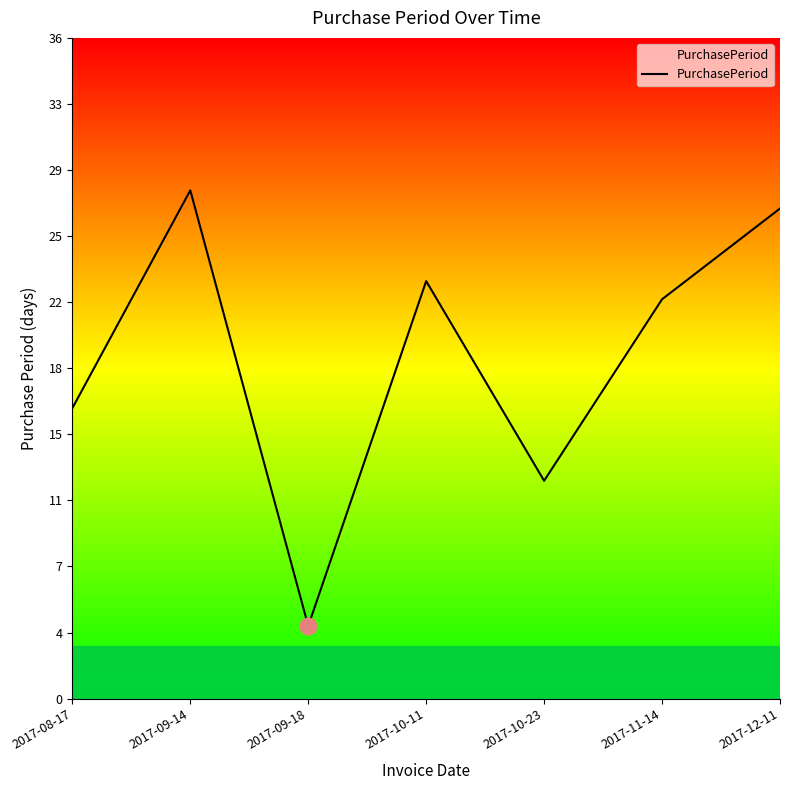

How many points are lower than both their immediate neighbors (excluding endpoints)?

2